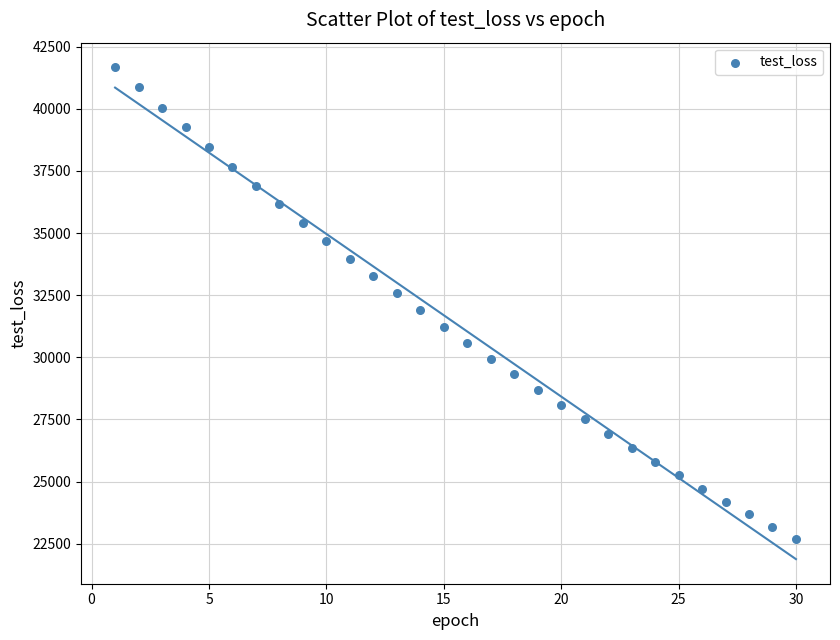

What is the range of X values (max minus min)?

29.0